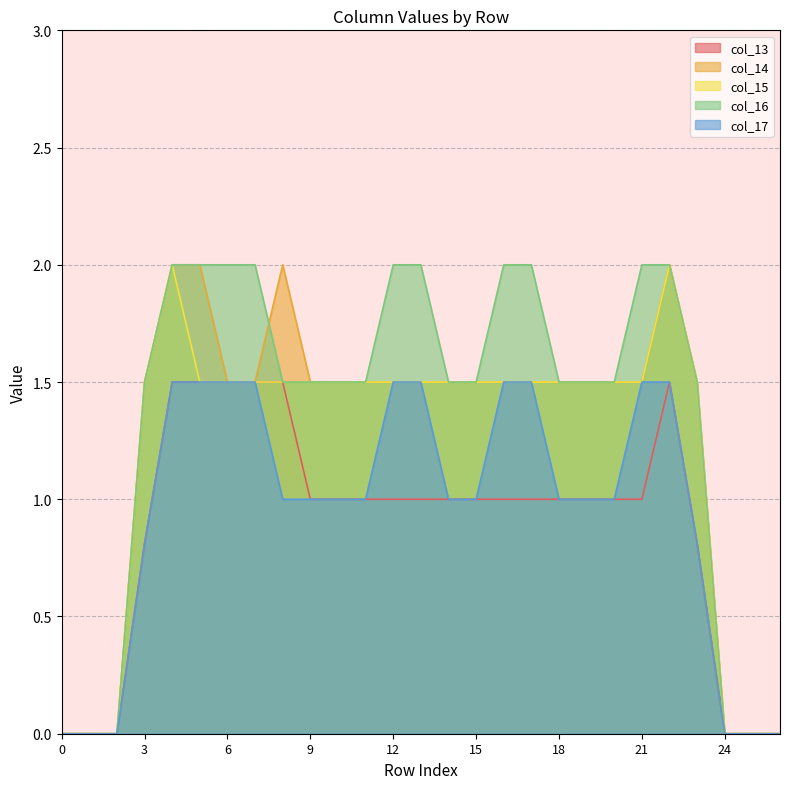

What is the difference between the col_13 values at 25 and 22?

1.5